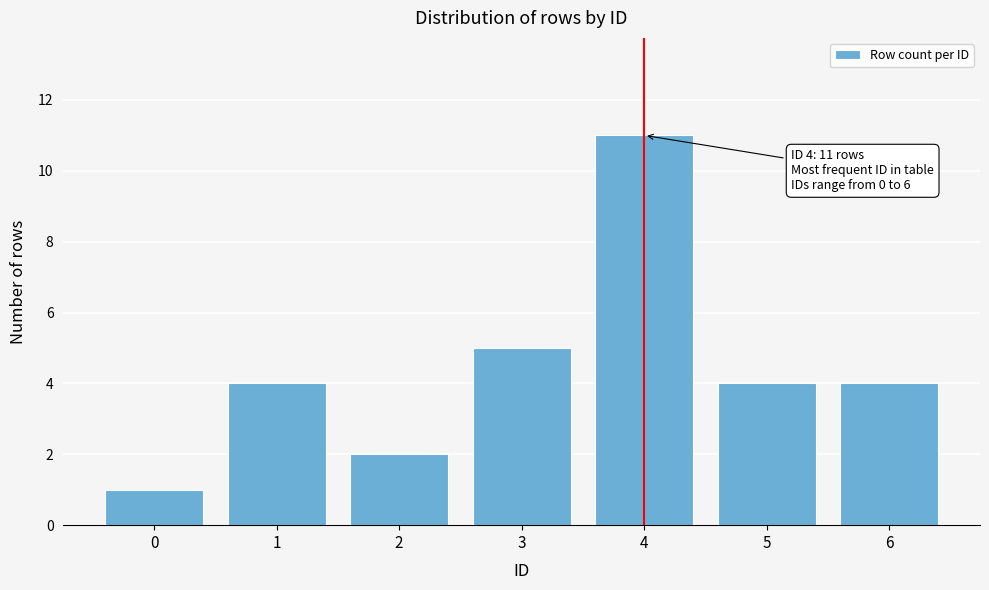

Reading left to right, transcribe all the data shown in this chart.

0=1	1=4	2=2	3=5	4=11	5=4	6=4